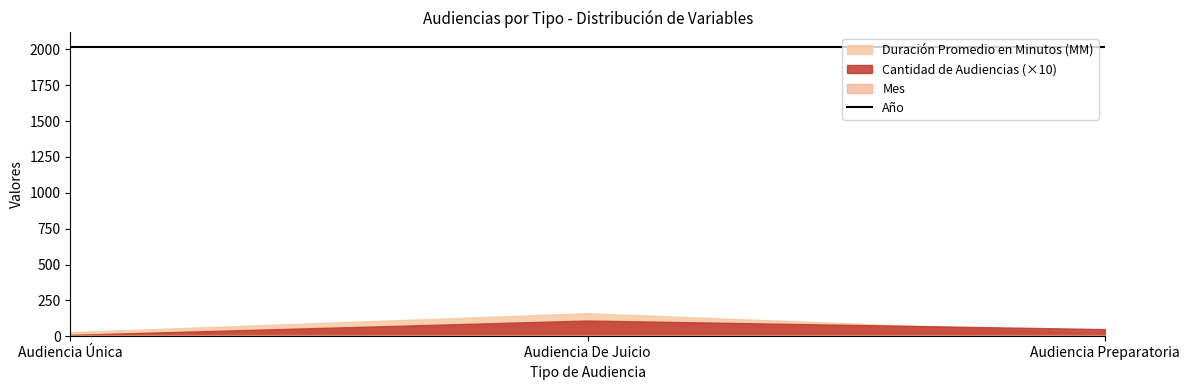

At which label is Mes closest to 7?

Audiencia Única